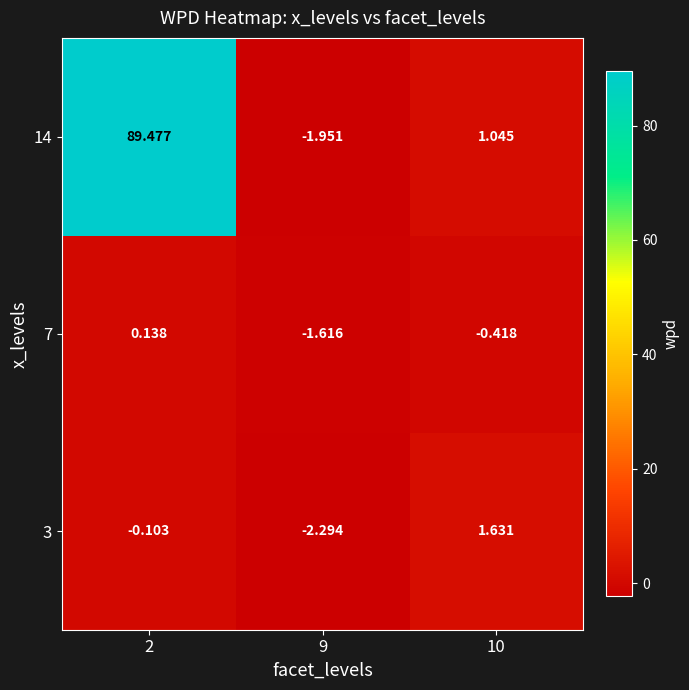

Is the value of 7 at 9 greater than the value of 3 at 9?

Yes